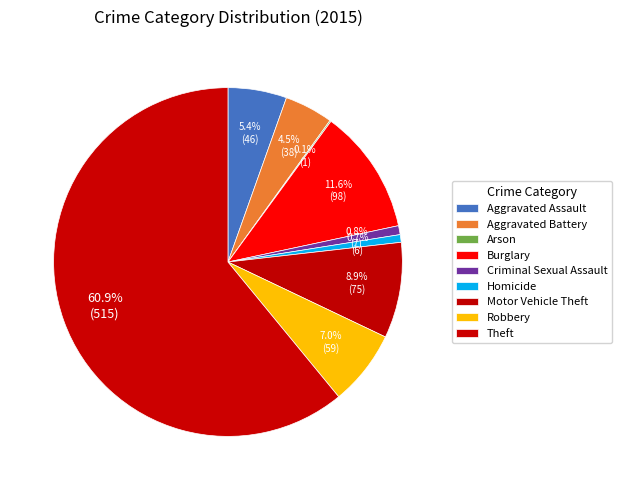

Which has a higher value, Aggravated Battery or Criminal Sexual Assault?

Aggravated Battery